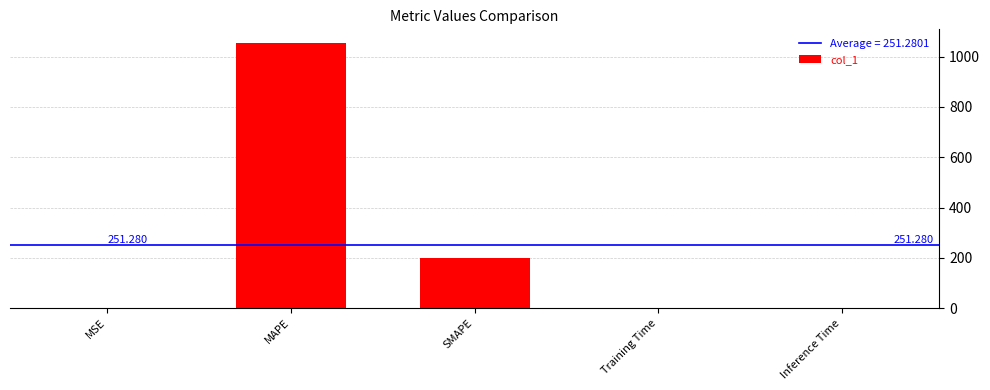

At which label is the value closest to 528?

SMAPE